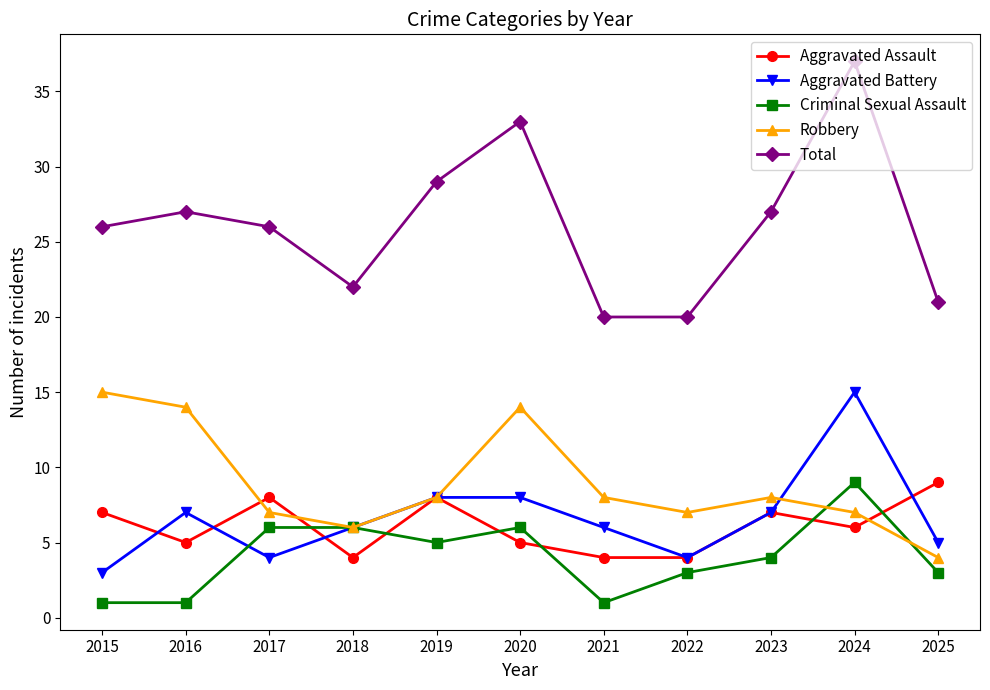

Which category has the highest value in the Total series?

2024